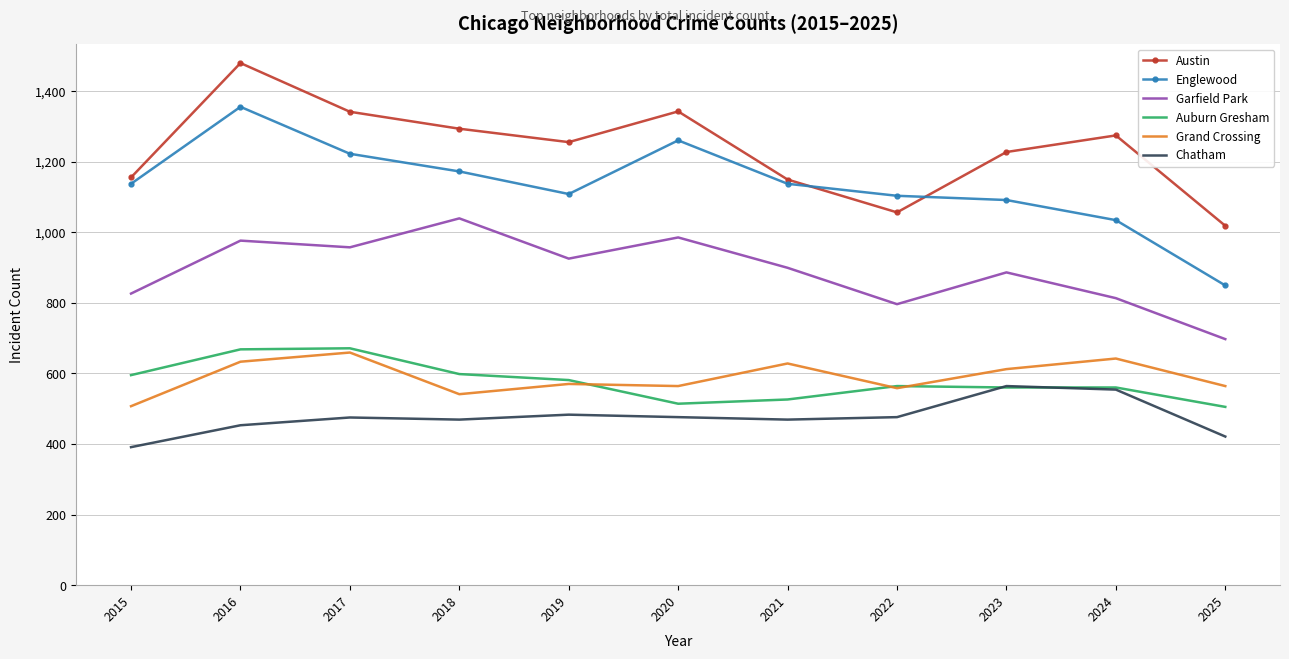

What is the sum of all Garfield Park values?

9799